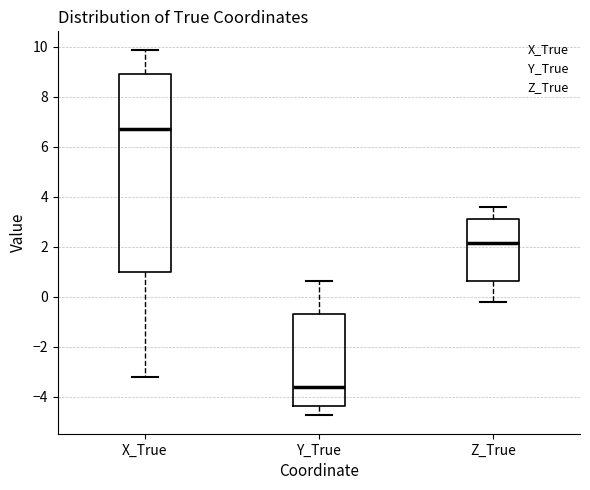

Reading left to right, transcribe this box plot: for each box, give where its median line is, the range the box spans, and where its two whiskers end, as read against the y-axis. The values are not printed on the chart, so give them approximately, as read against the axis.

X_True: median 6.8, box 1.0 to 9.0, whiskers -3.2 to 9.8
Y_True: median -3.6, box -4.4 to -0.6, whiskers -4.8 to 0.6
Z_True: median 2.2, box 0.6 to 3.2, whiskers -0.2 to 3.6